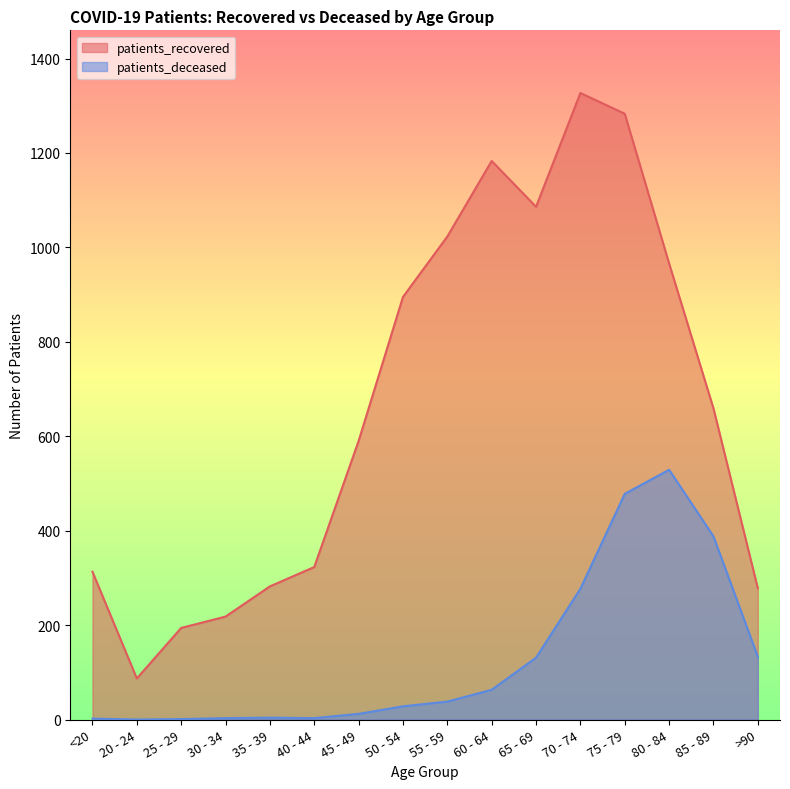

What is the difference between the highest and lowest values at 35 - 39?

278